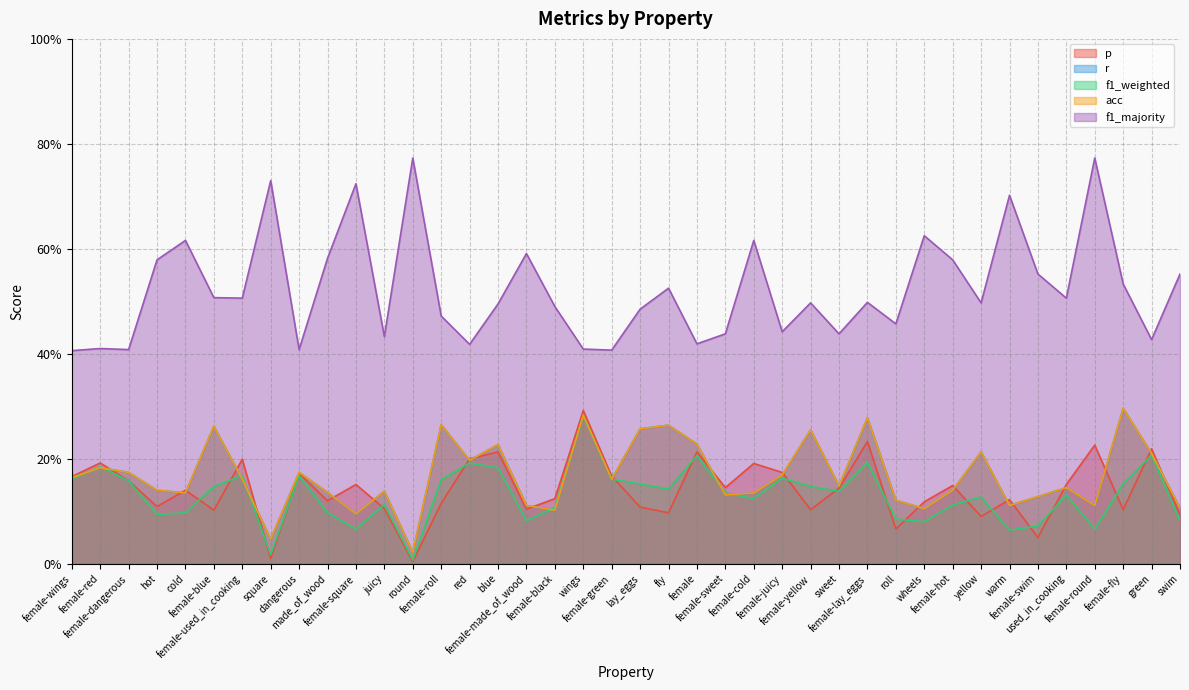

What is the maximum value for acc?

0.3